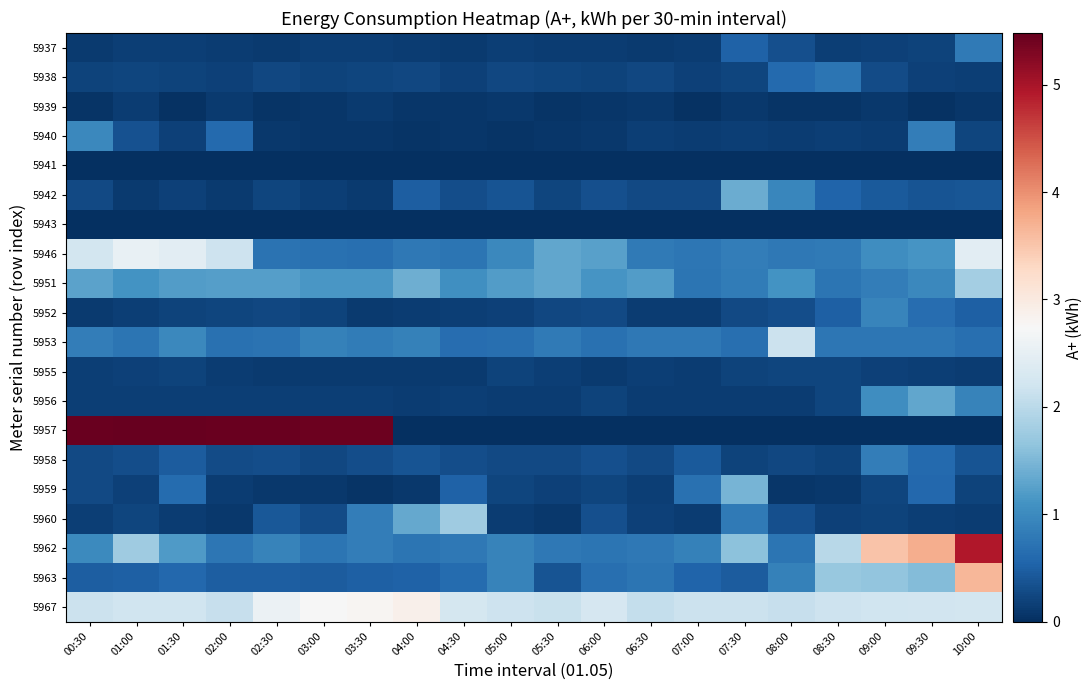

Which category has the highest value across all series?

01:30